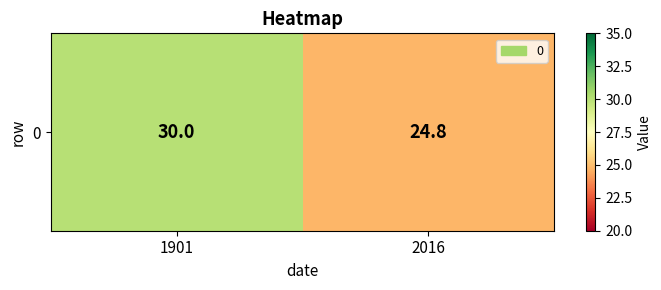

Approximately how many times larger is the value at 2016 compared to 1901?

0.8